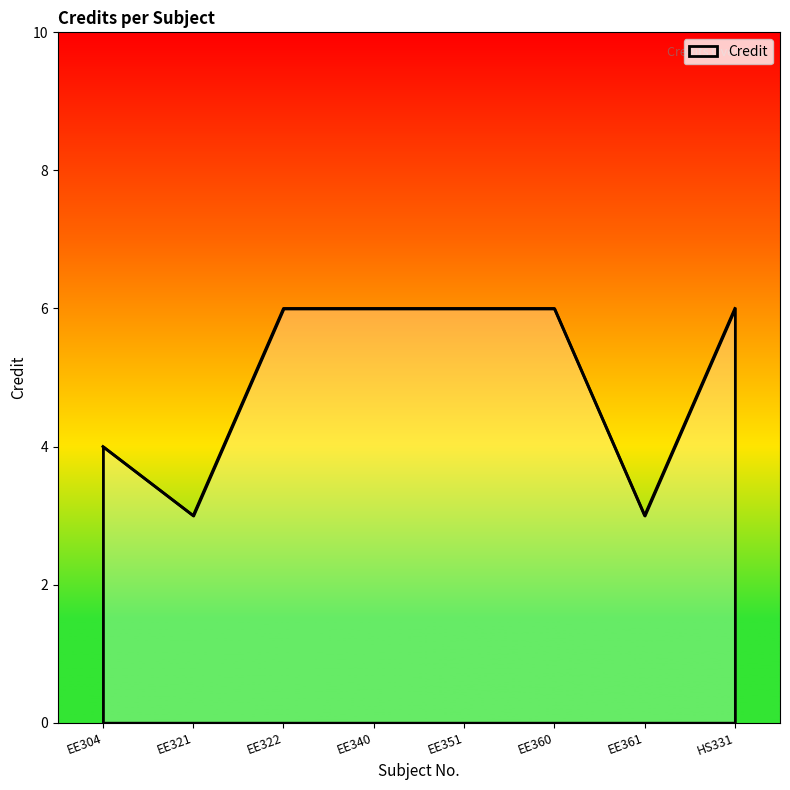

What is the greatest value displayed?

6